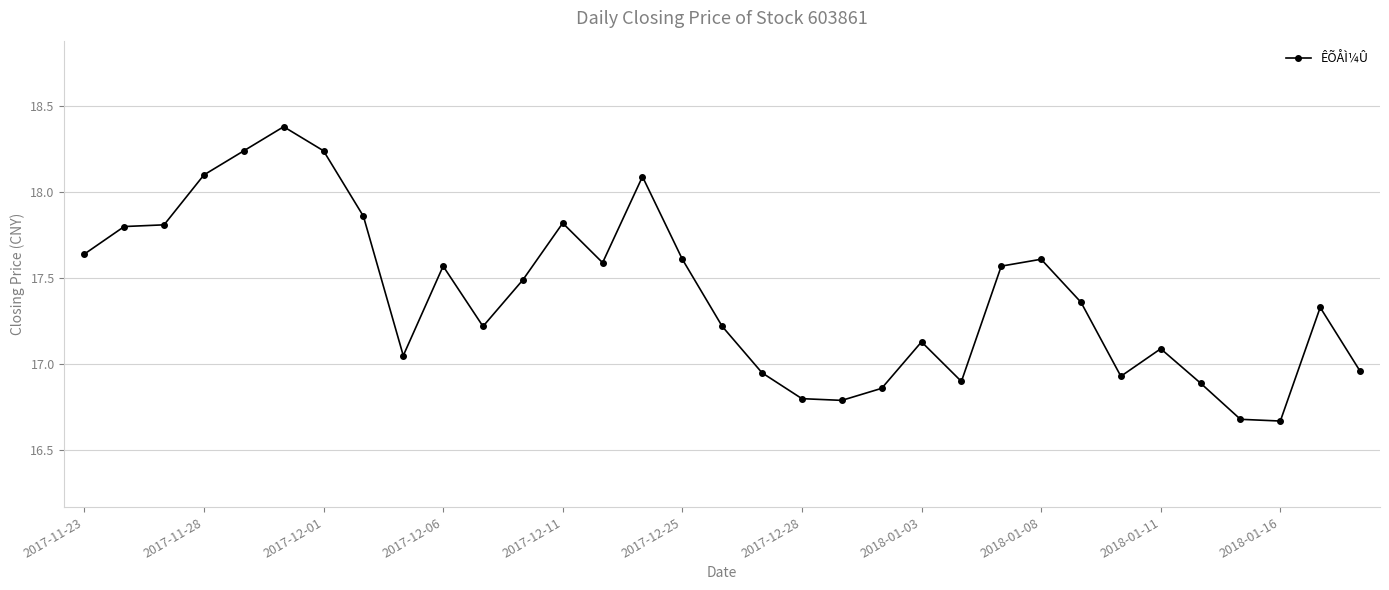

Does the chart display data point markers on the line(s)?

Yes